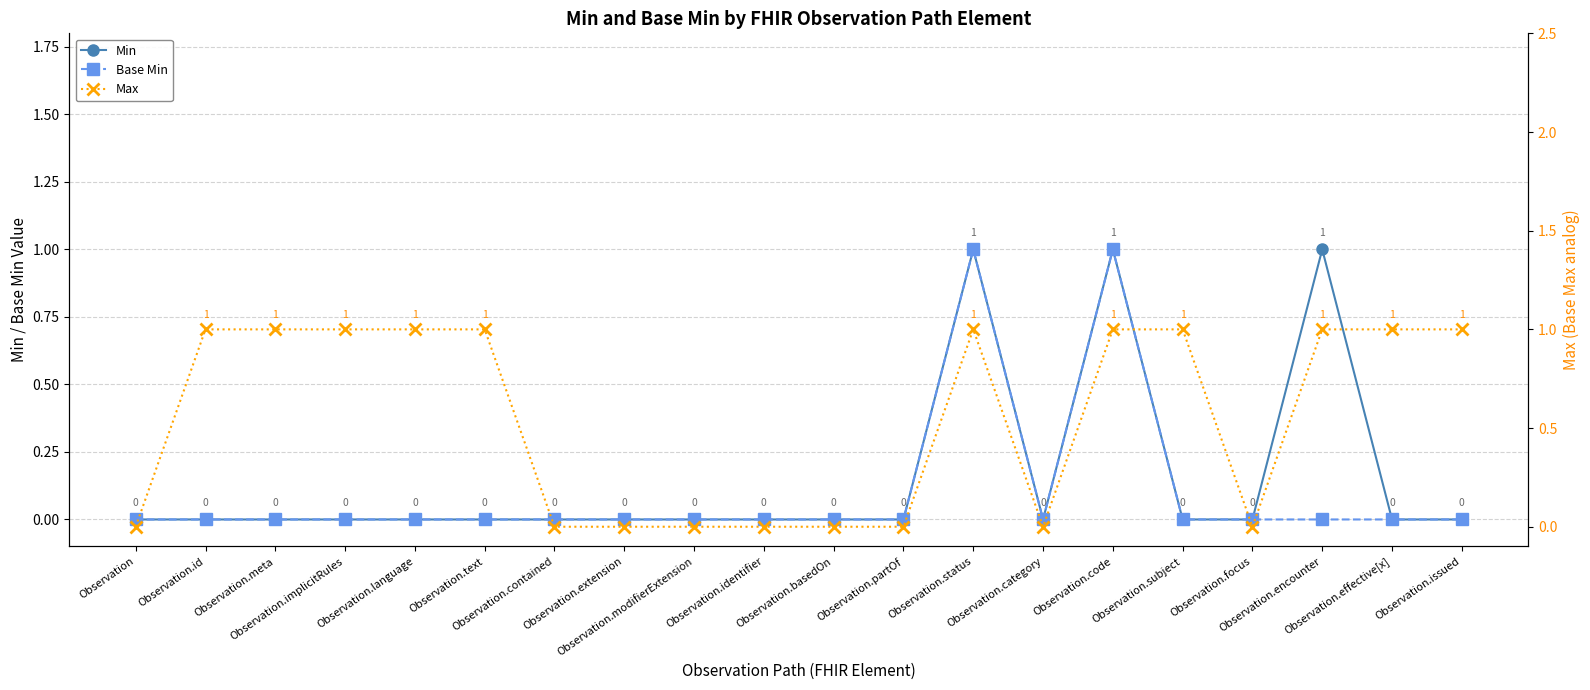

How many lines are shown in the chart?

3